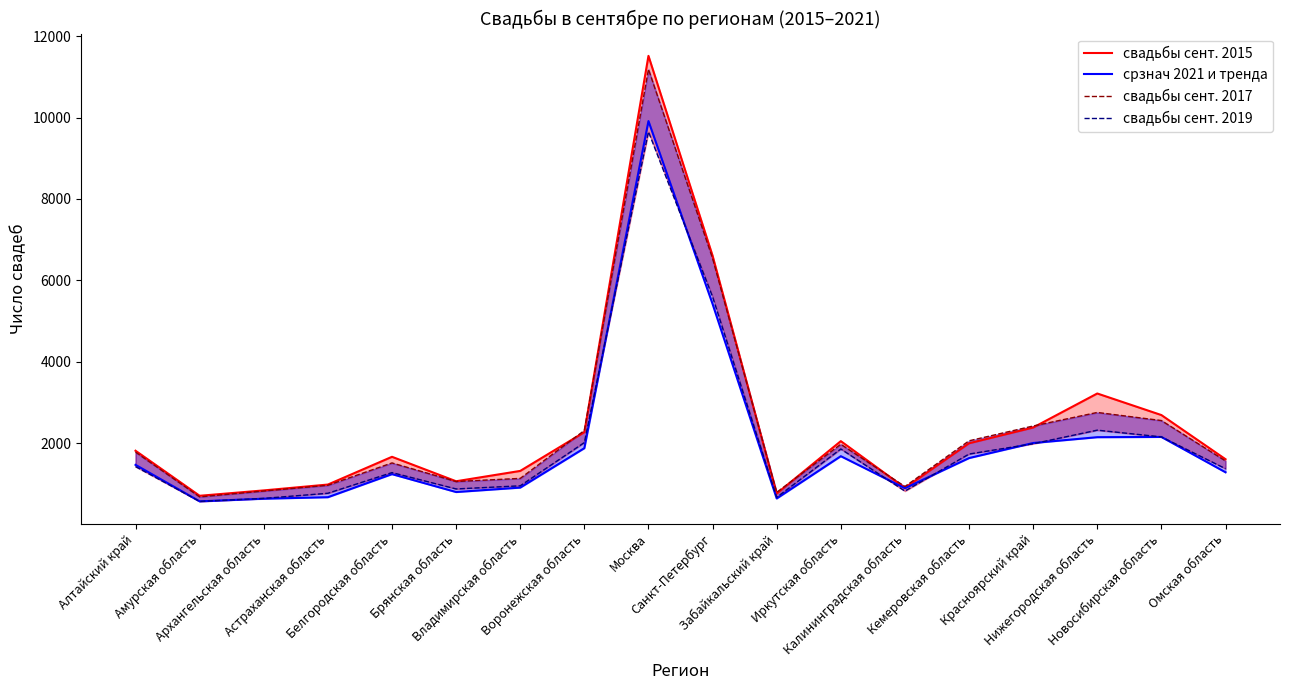

At which category is the sum across all series the highest?

Москва